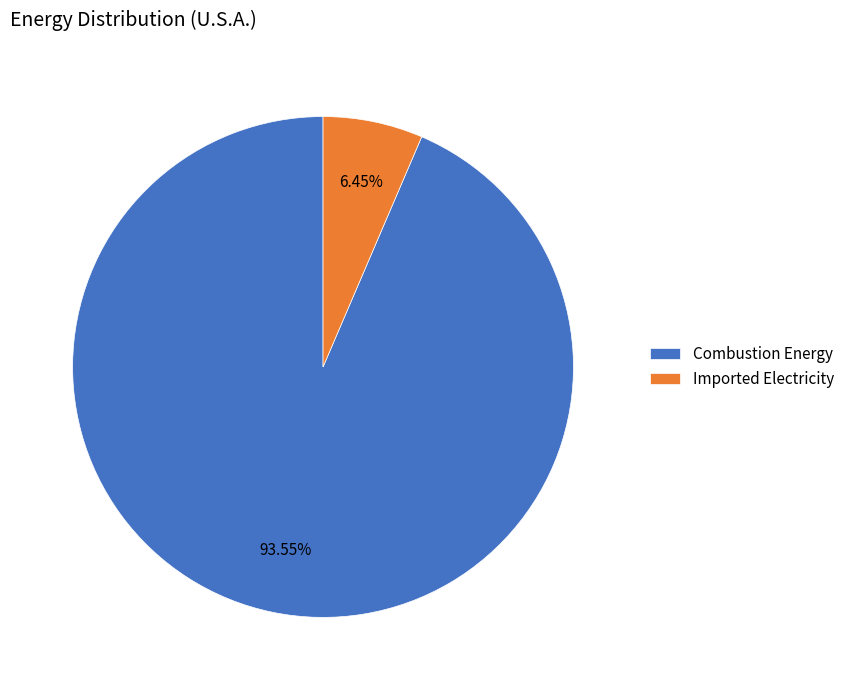

Does any single category account for the majority?

Yes